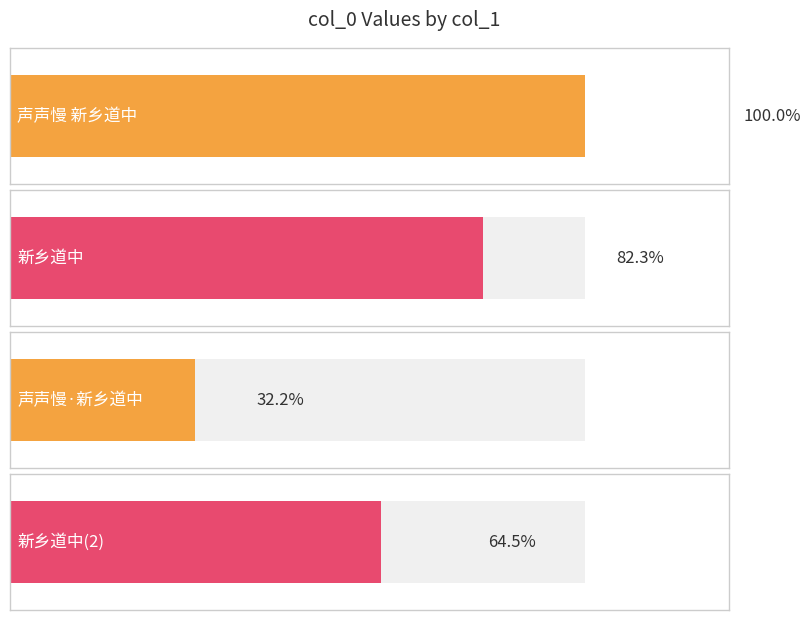

List the labels in order of value, largest first.

声声慢 新乡道中, 新乡道中, 新乡道中 , 声声慢·新乡道中